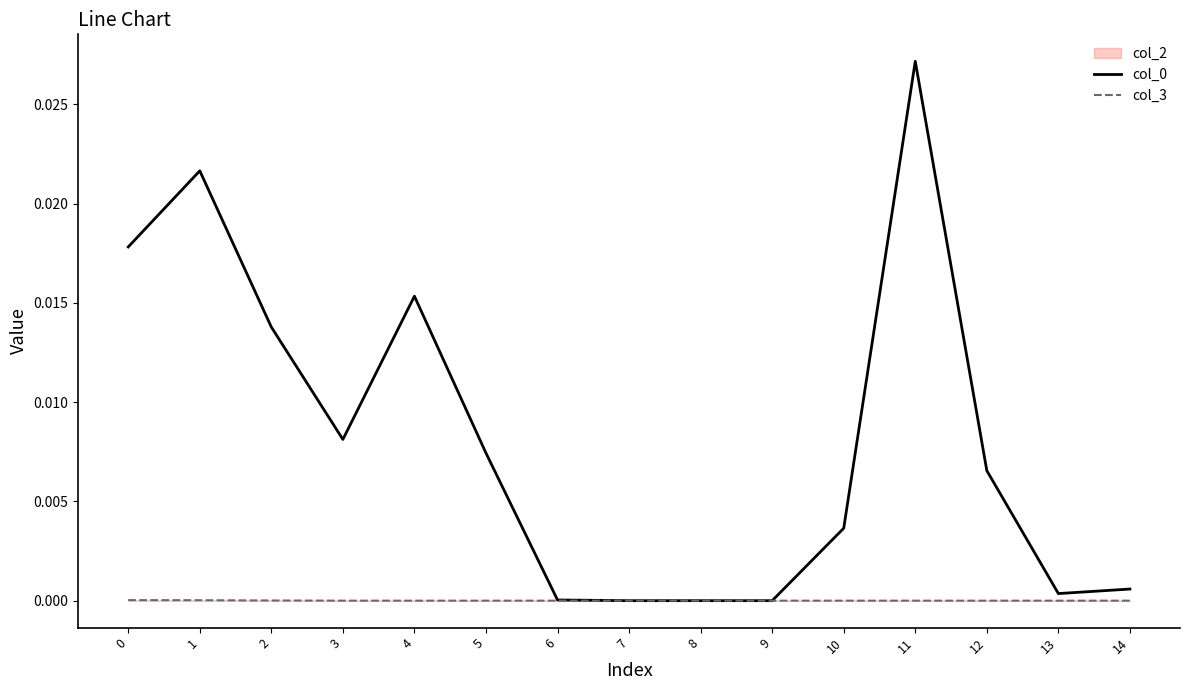

Which category has the highest value in the col_0 series?

11